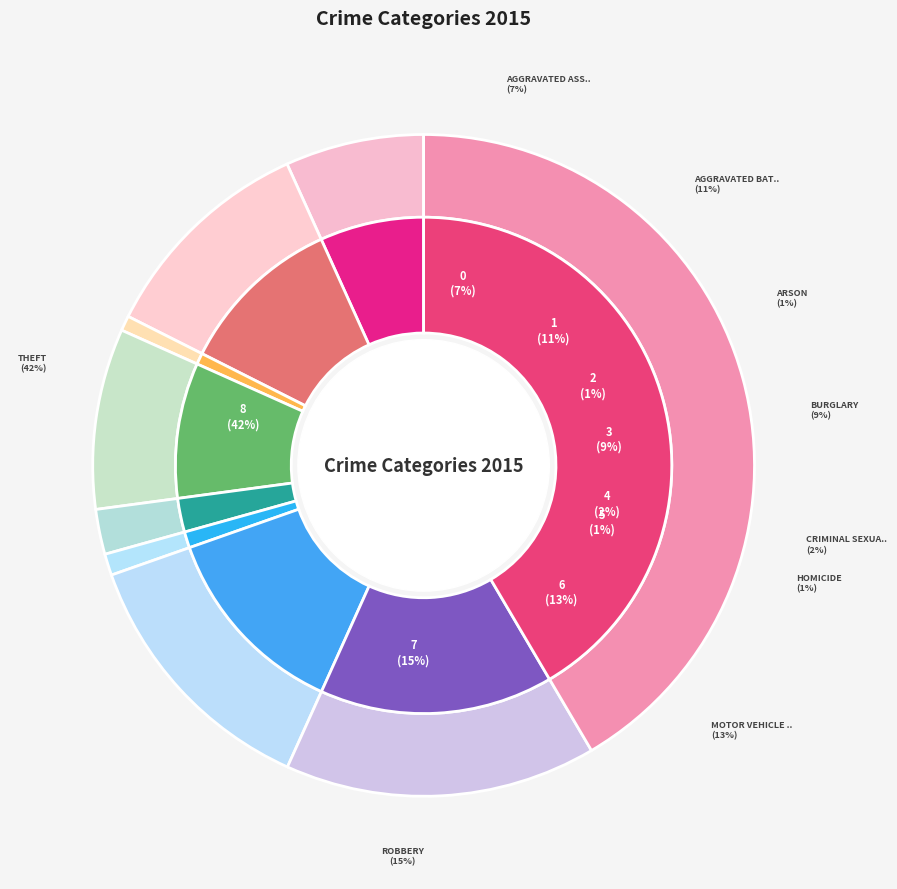

To the nearest percent, what percentage of the pie is Criminal Sexual Assault?

2%